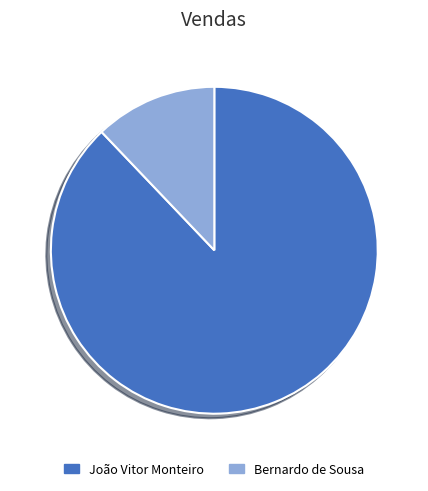

How many segments does this pie chart have?

2